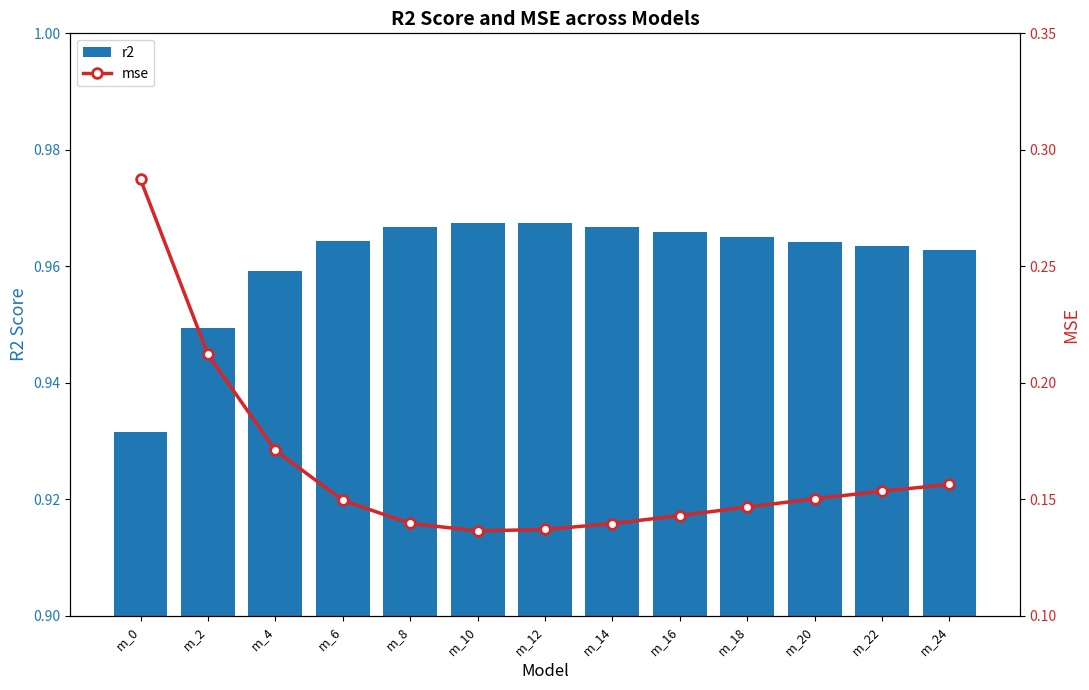

Count the number of data series in this chart.

2